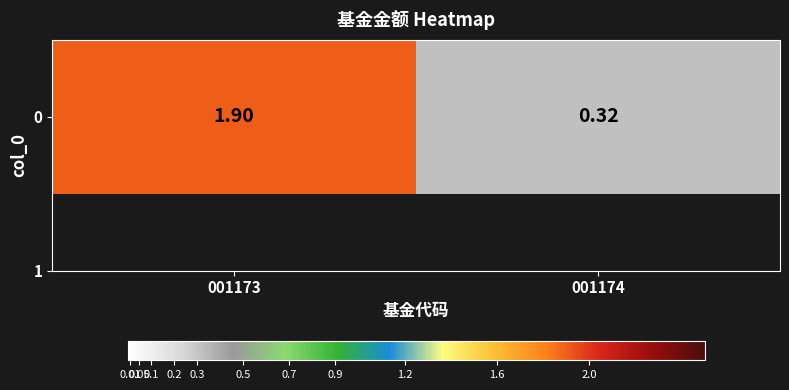

What is the difference between the maximum and minimum values?

1.6